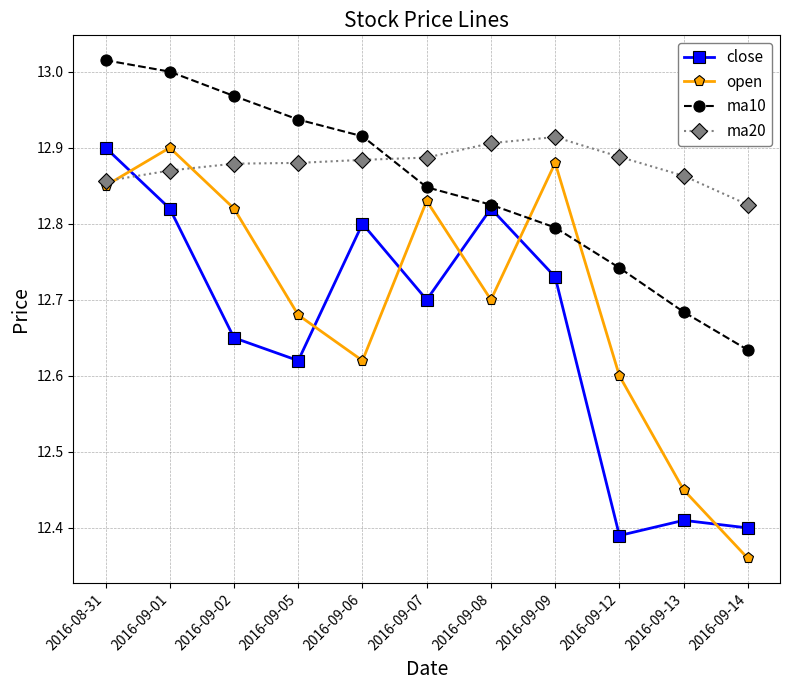

Where is ma10 nearest to the value 12?

2016-09-14